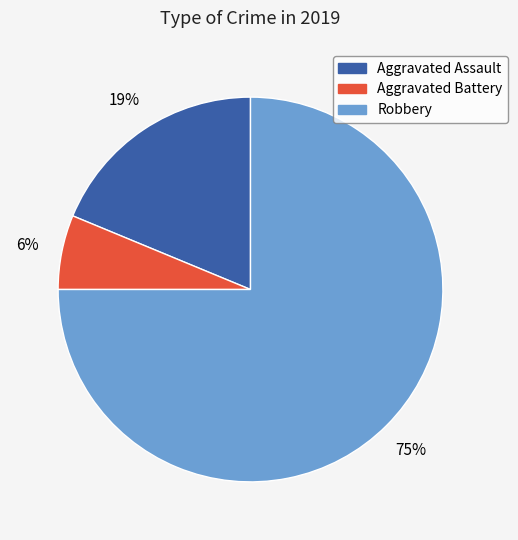

What is the ratio of the value at Aggravated Battery to the value at Aggravated Assault?

0.3